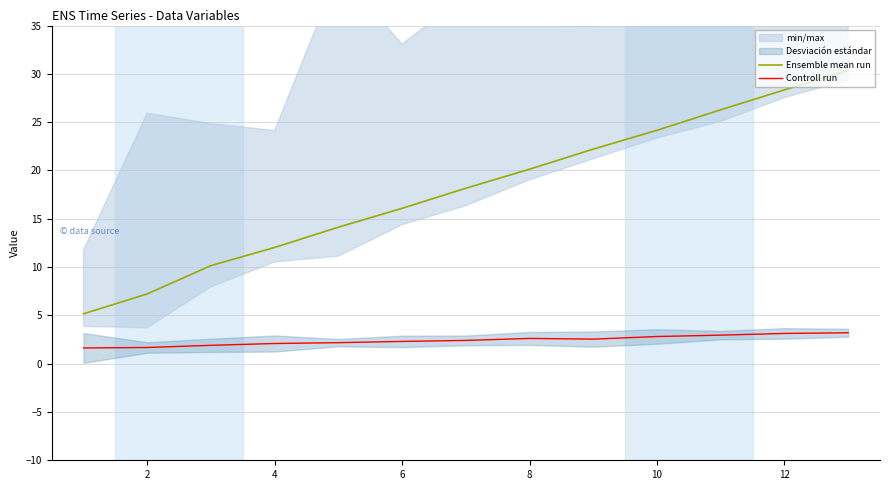

True or false: Ensemble mean run and Controll run cross at least once.

False